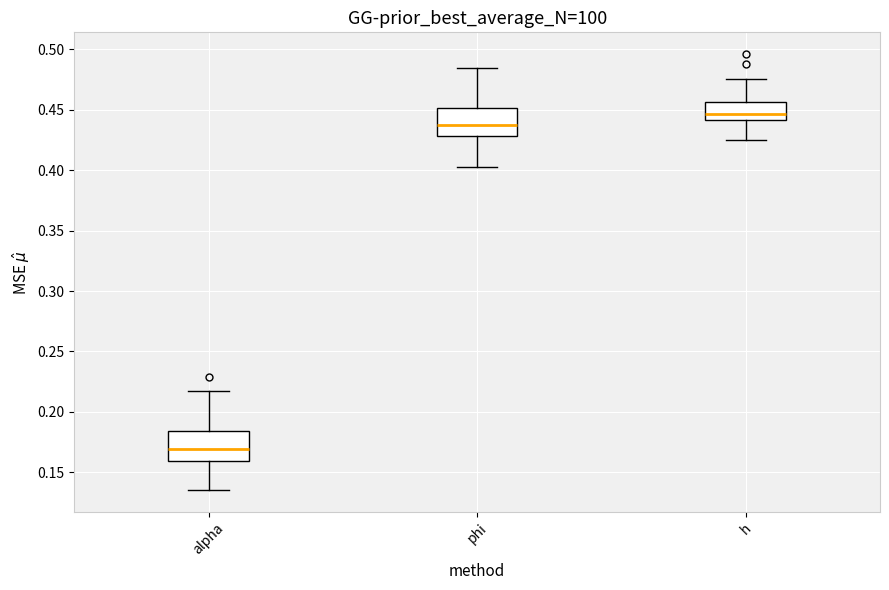

Which box's median line is the lowest?

alpha